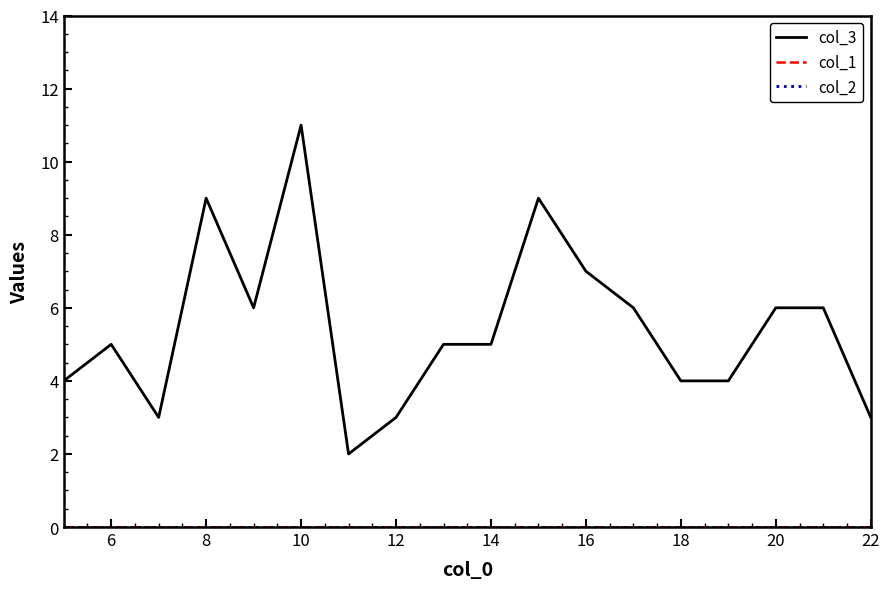

True or false: col_2 has more than 2 interior local peaks.

False